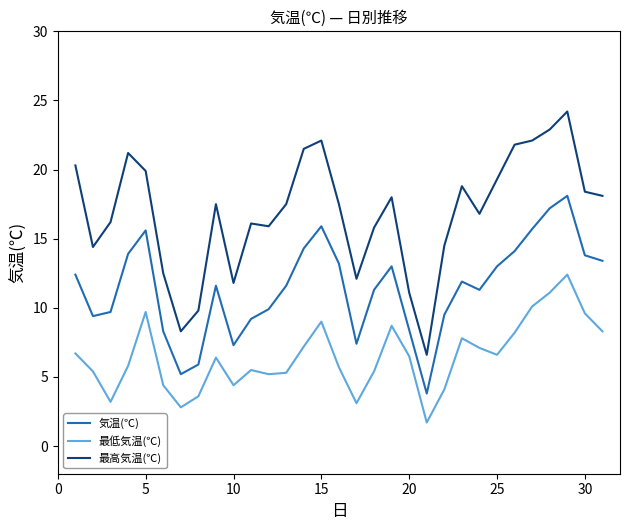

Which series has the largest total across all categories?

最高気温(℃)